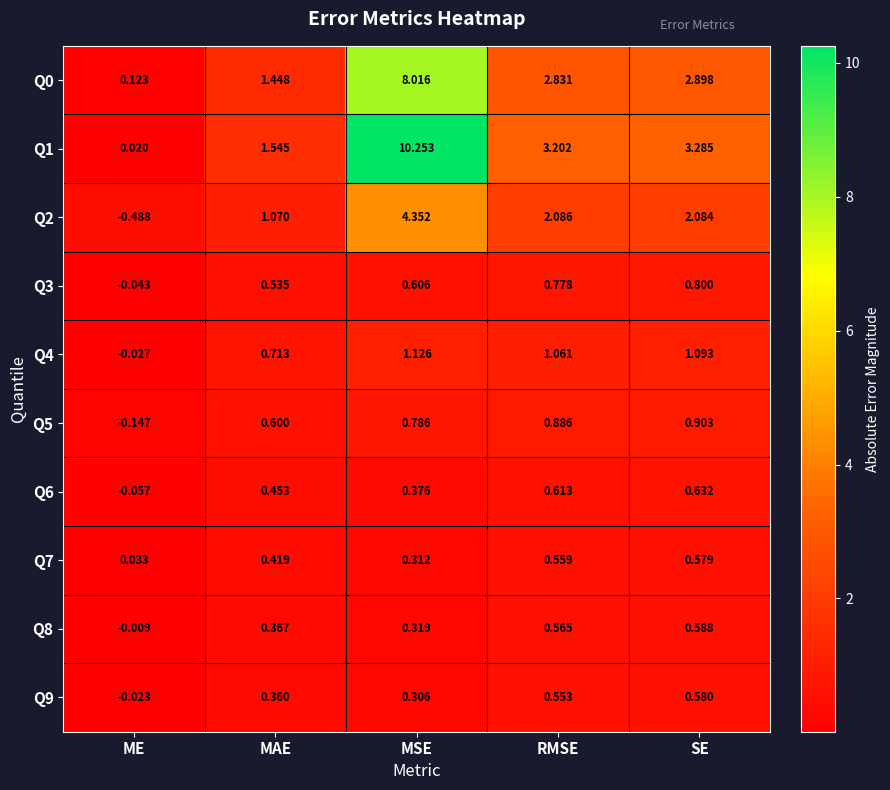

Where is Q1 nearest to the value 5?

SE